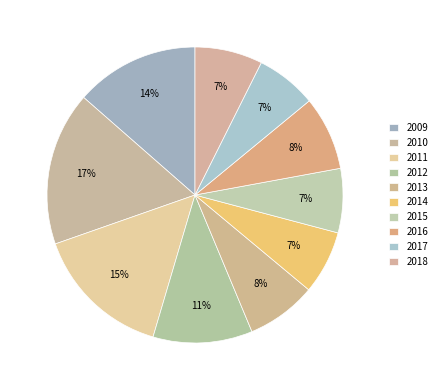

To the nearest percent, what portion does 2010 represent?

17%